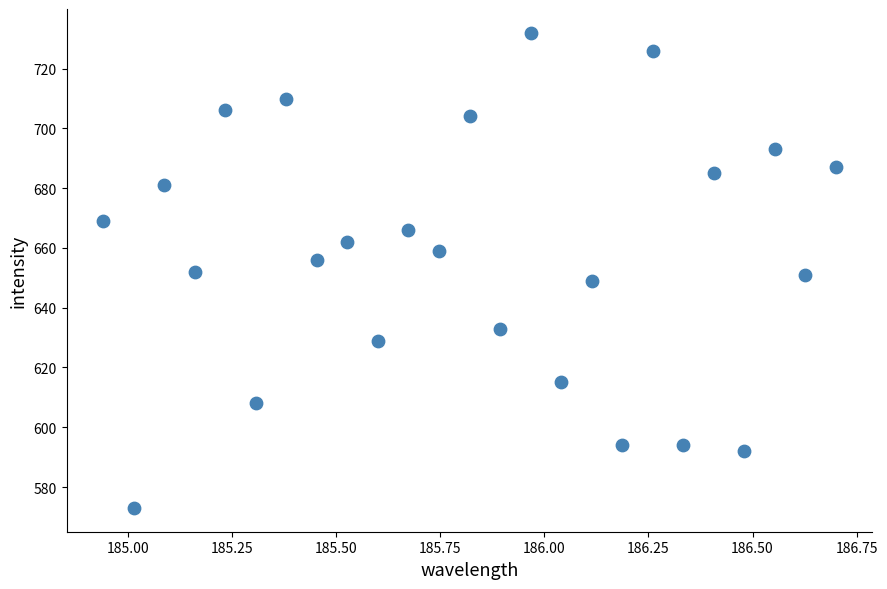

What is the range of Y values (max minus min)?

159